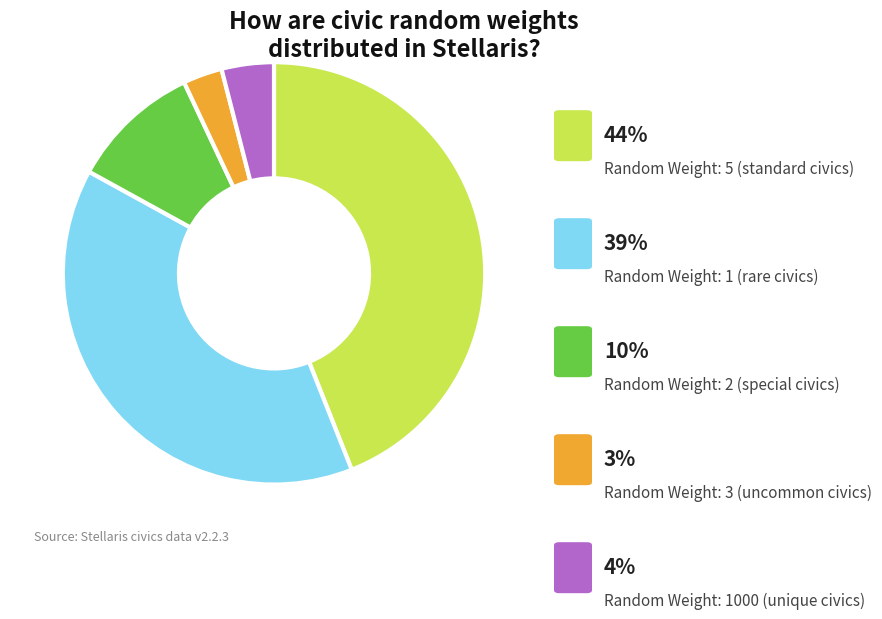

Is there any slice that represents more than half of the pie?

No